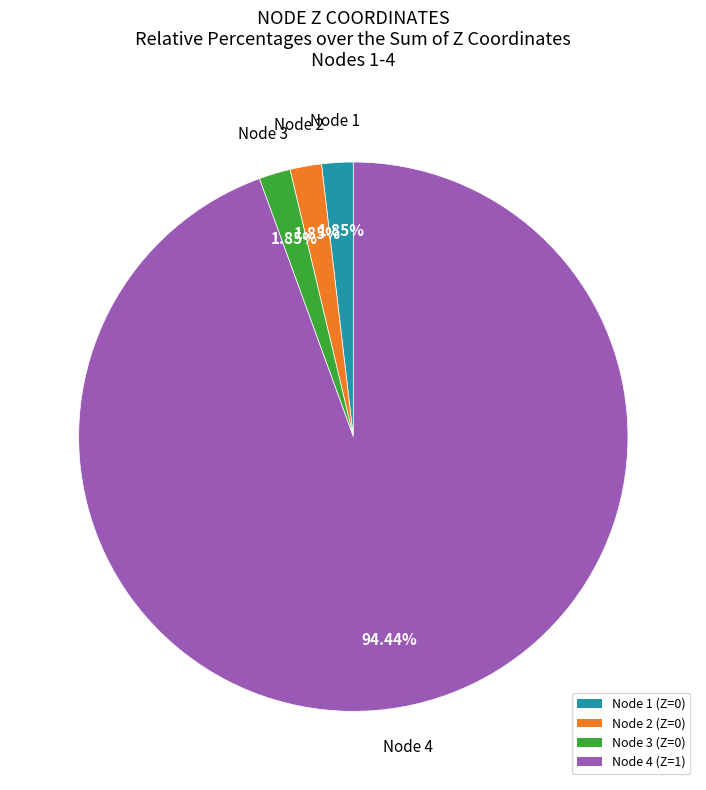

Is Node 3 (Z=0) the majority of the pie?

No